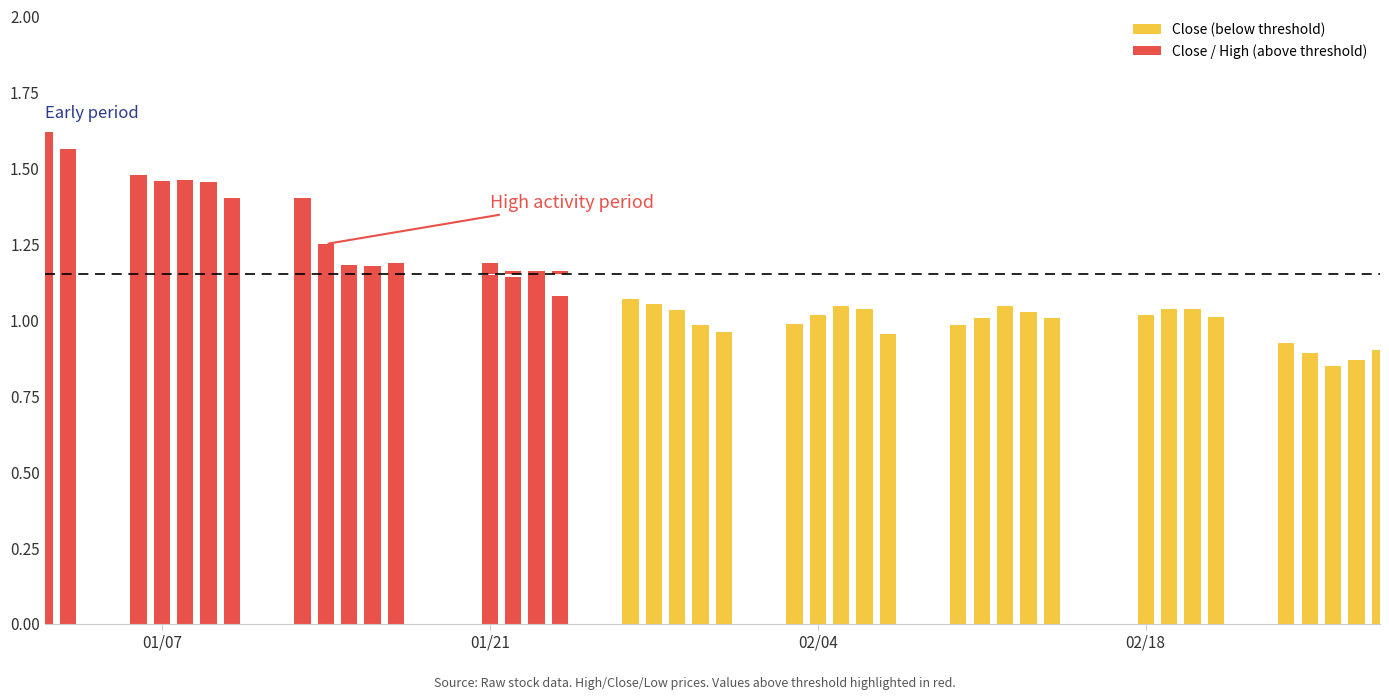

The value of Low at 9 is 1.5. True or false?

False